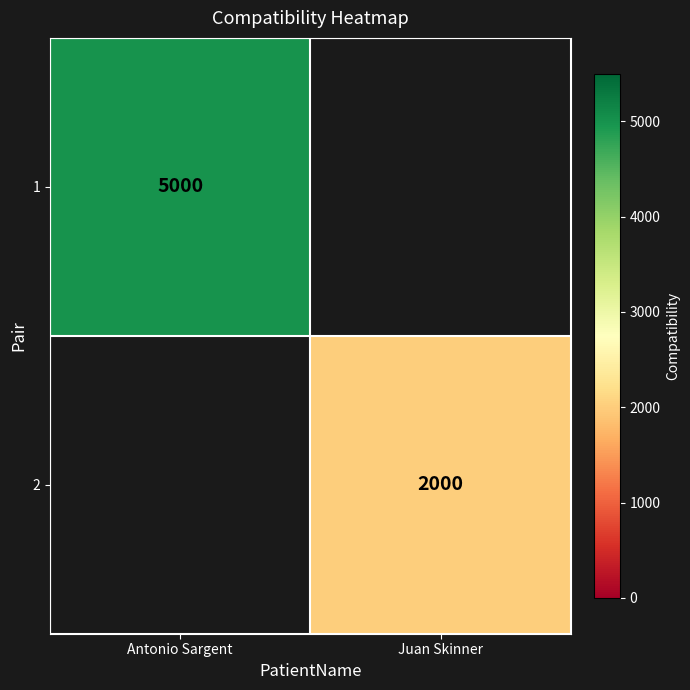

Is it true that 2 equals 2686 at Juan Skinner?

False